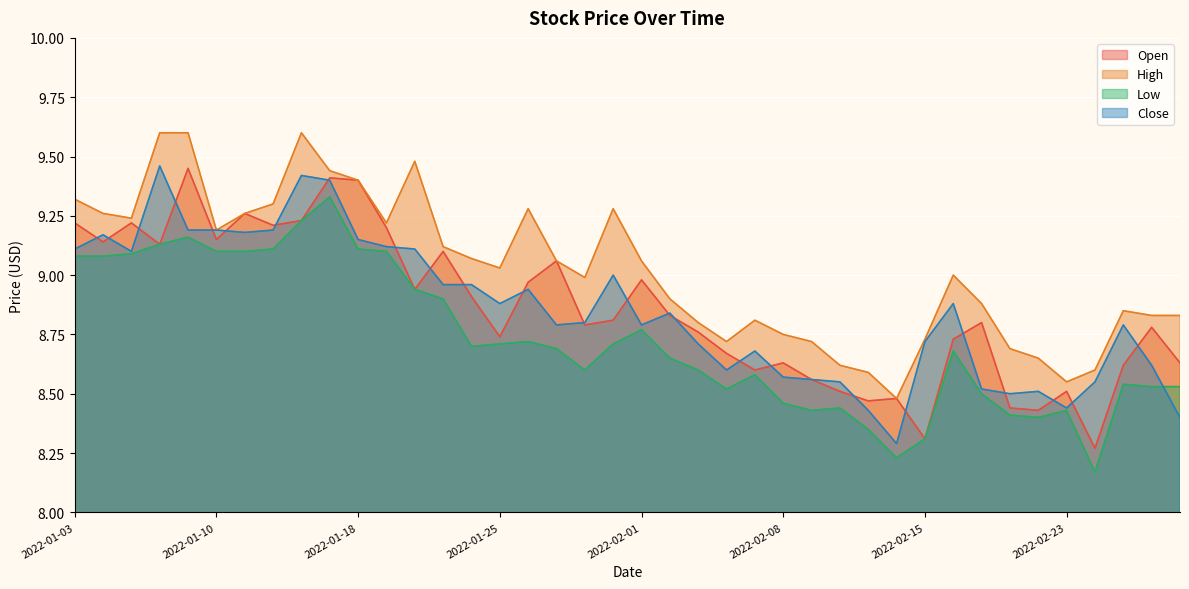

Count the number of categories in the chart.

40